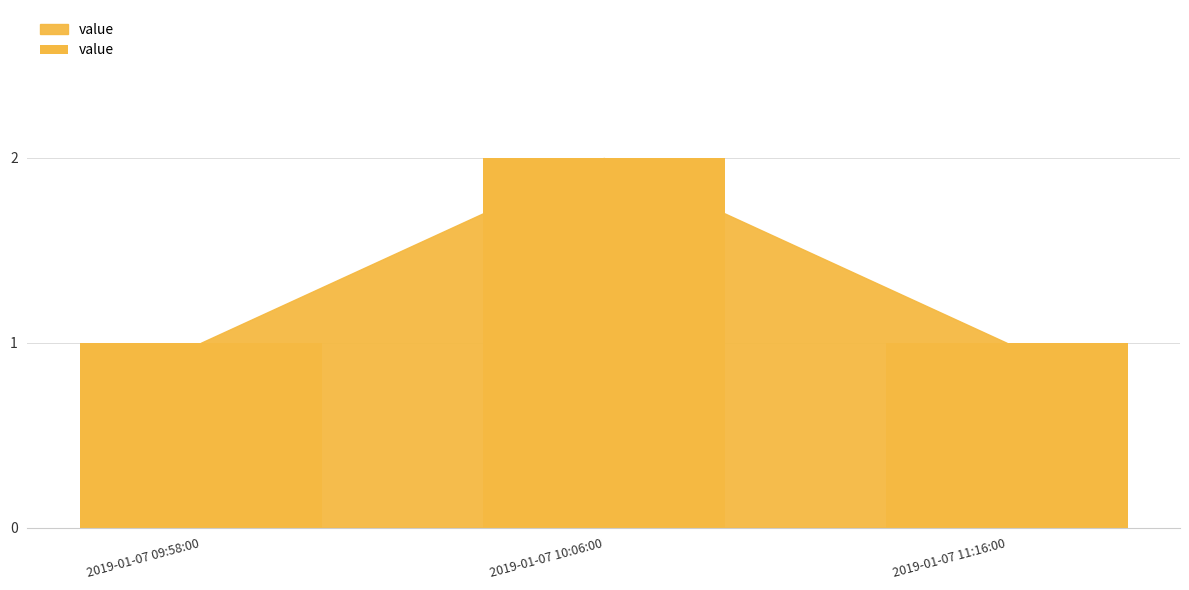

What is the maximum value shown in the chart?

2